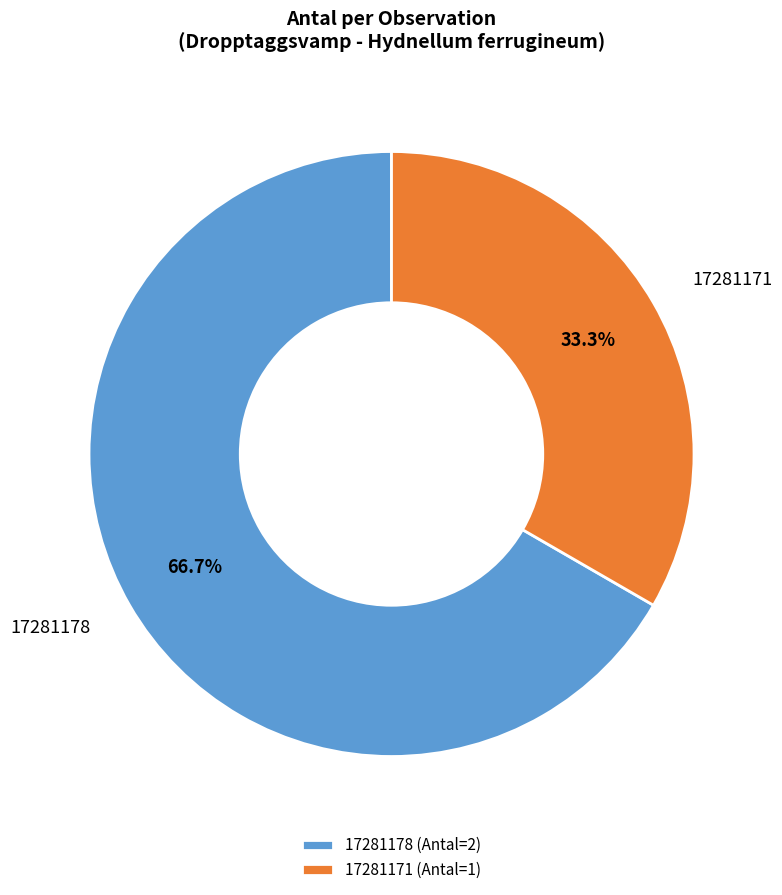

To the nearest percent, what portion does 17281178 represent?

67%